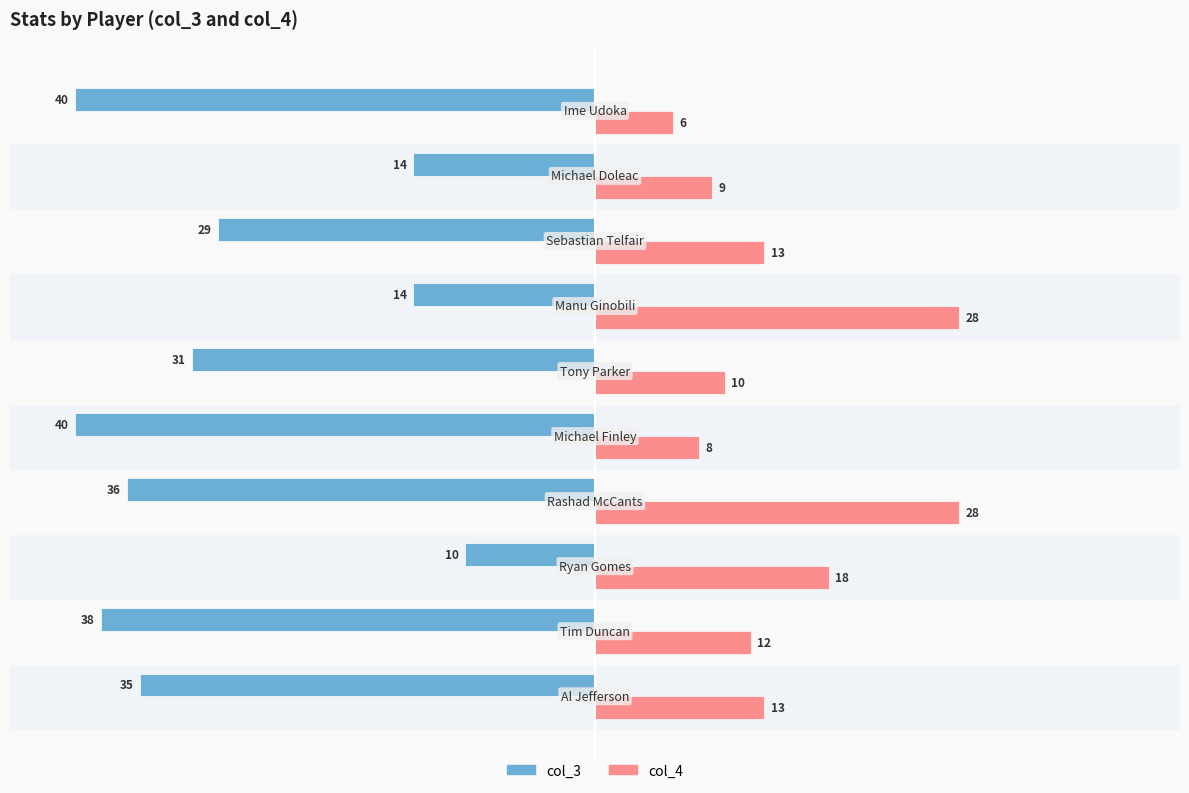

Which series has the largest total across all categories?

col_4